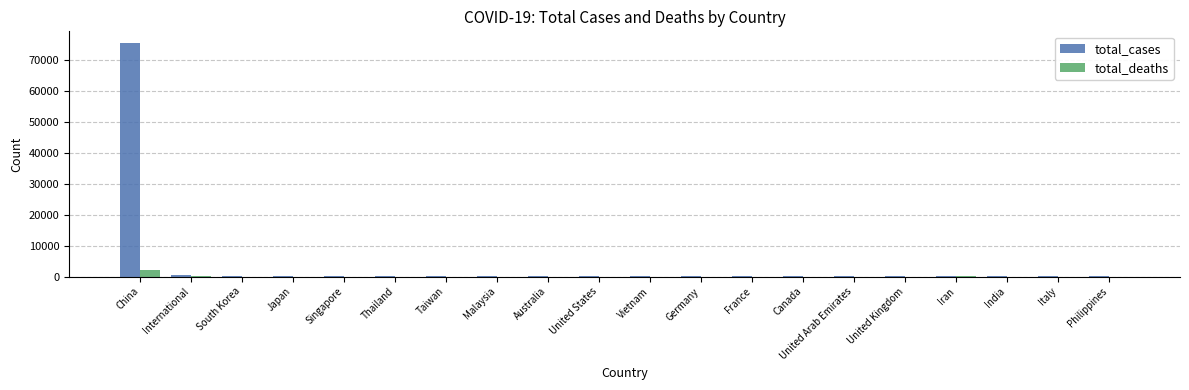

What is the maximum value for total_cases?

75543